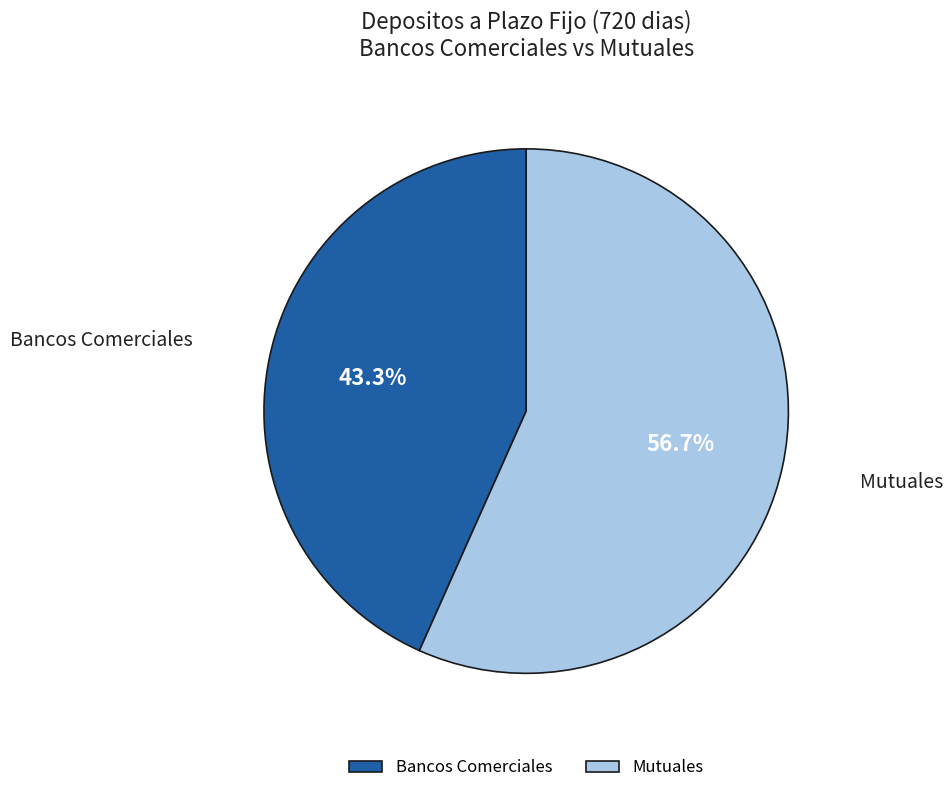

What percentage is NOT represented by Bancos Comerciales?

56.7%